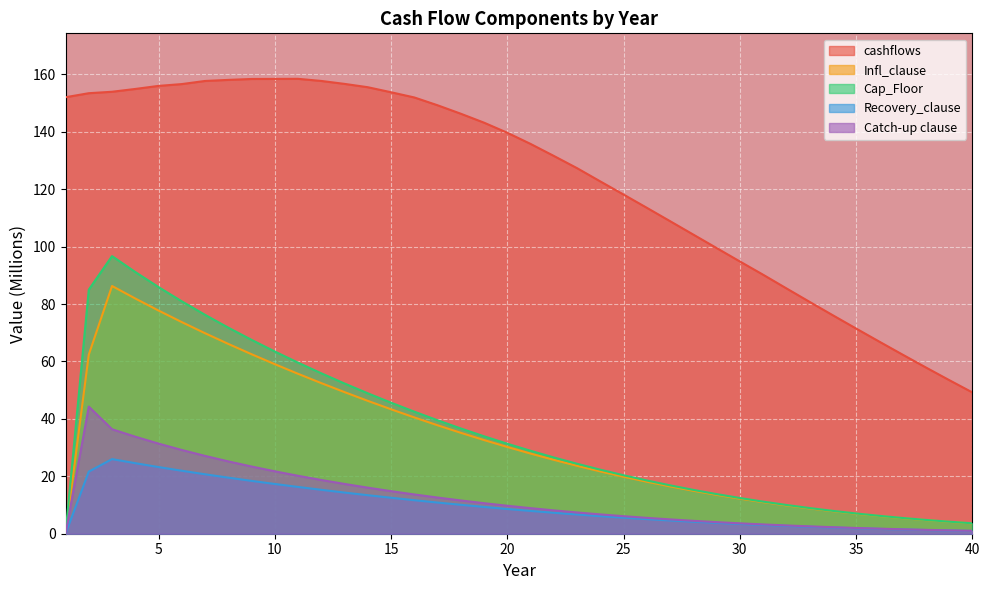

The value of Catch-up clause at 2 is 74.5. True or false?

False